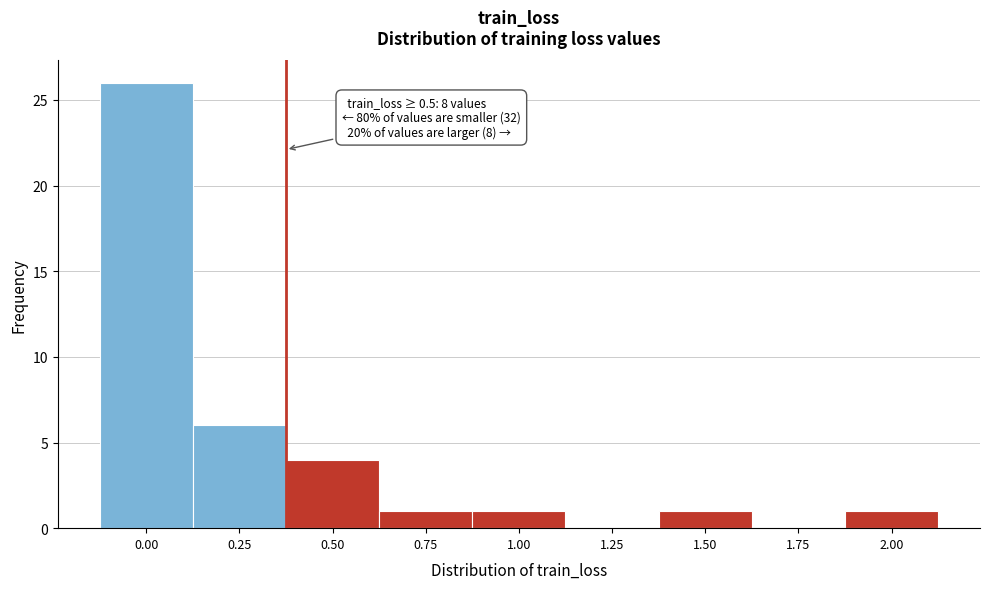

Reading left to right, transcribe all the data shown in this chart.

0.00=26	0.25=6	0.50=4	0.75=1	1.00=1	1.25=0	1.50=1	1.75=0	2.00=1